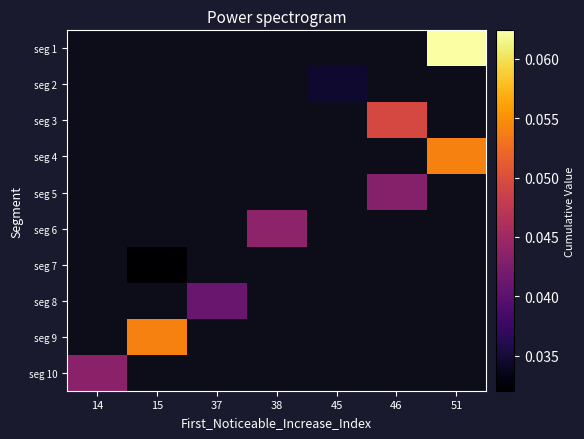

How many data points does each series have?

7